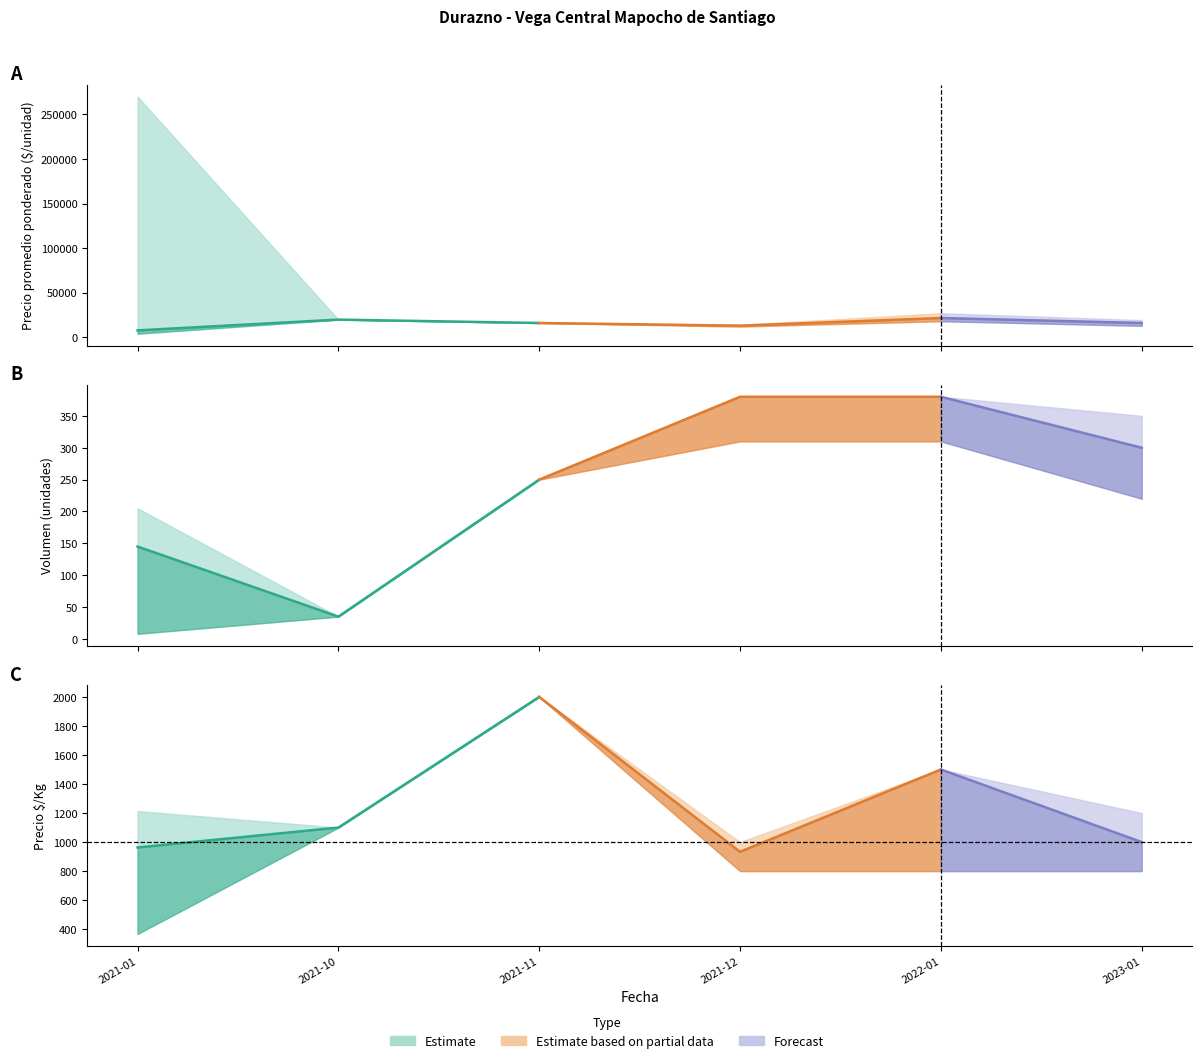

What is the difference between the highest and lowest values at 2022-01?

21220